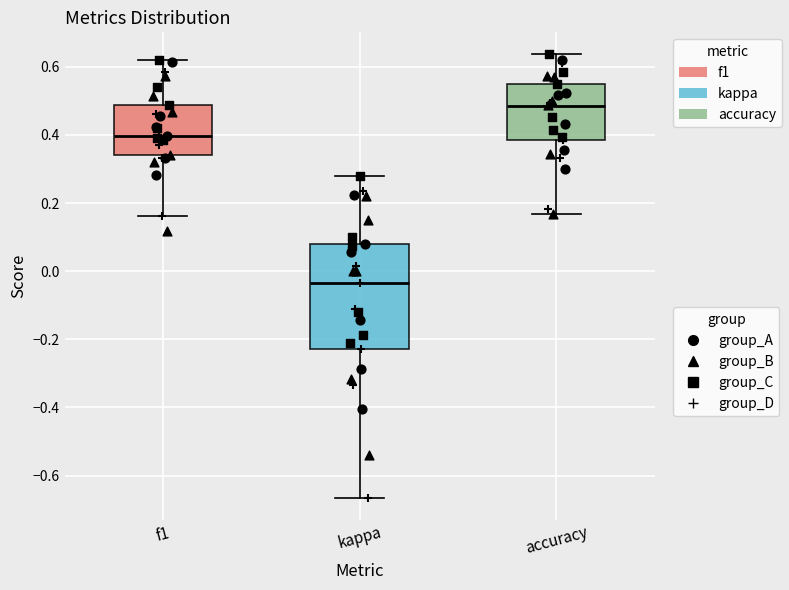

Which box has the highest median line?

accuracy